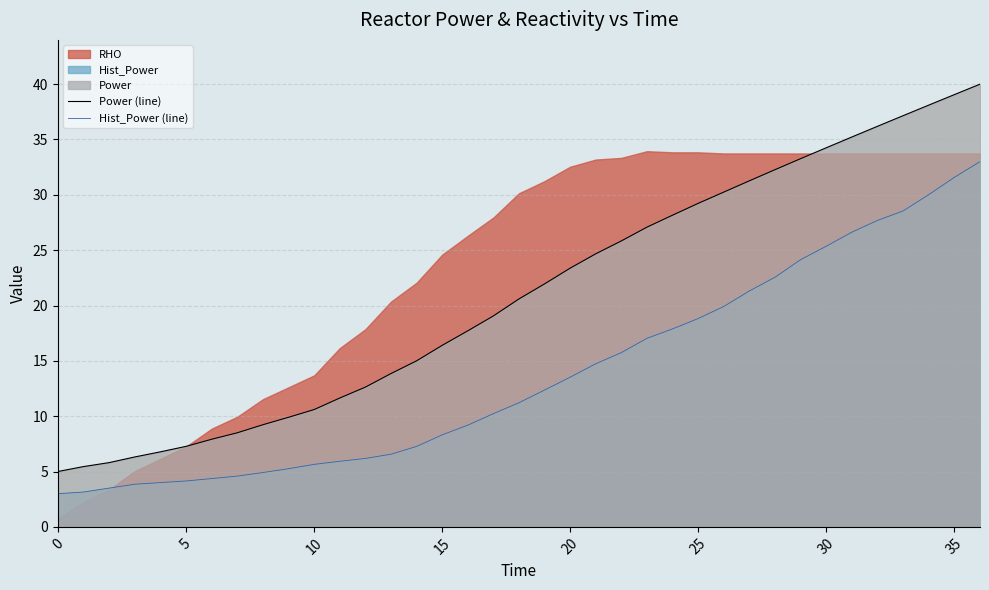

Which series changed the most between 21 and 28?

Hist_Power (line)